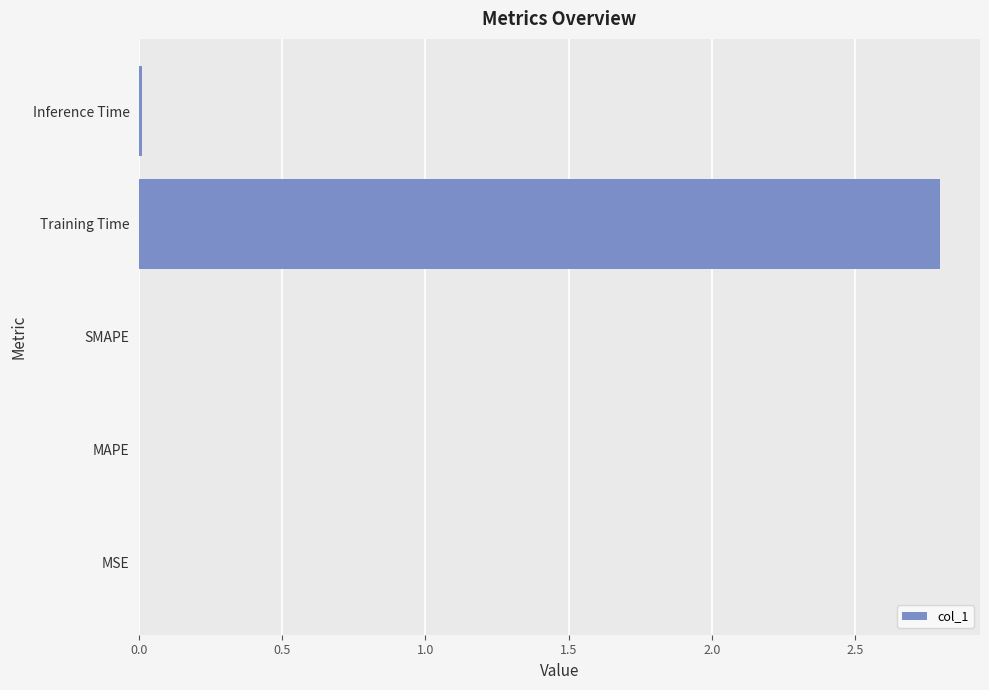

Which has a higher value, Training Time or MAPE?

Training Time